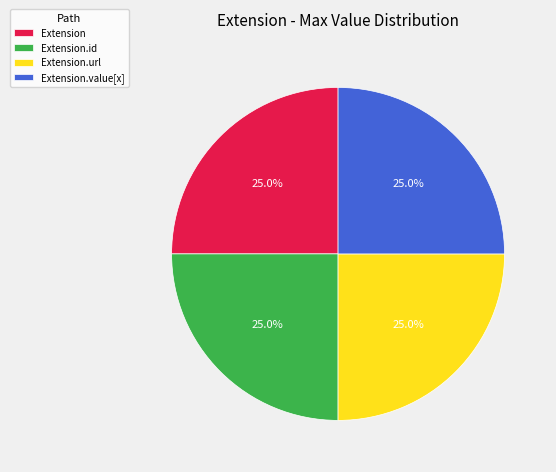

What percentage do Extension and Extension.value[x] together represent?

50.0%